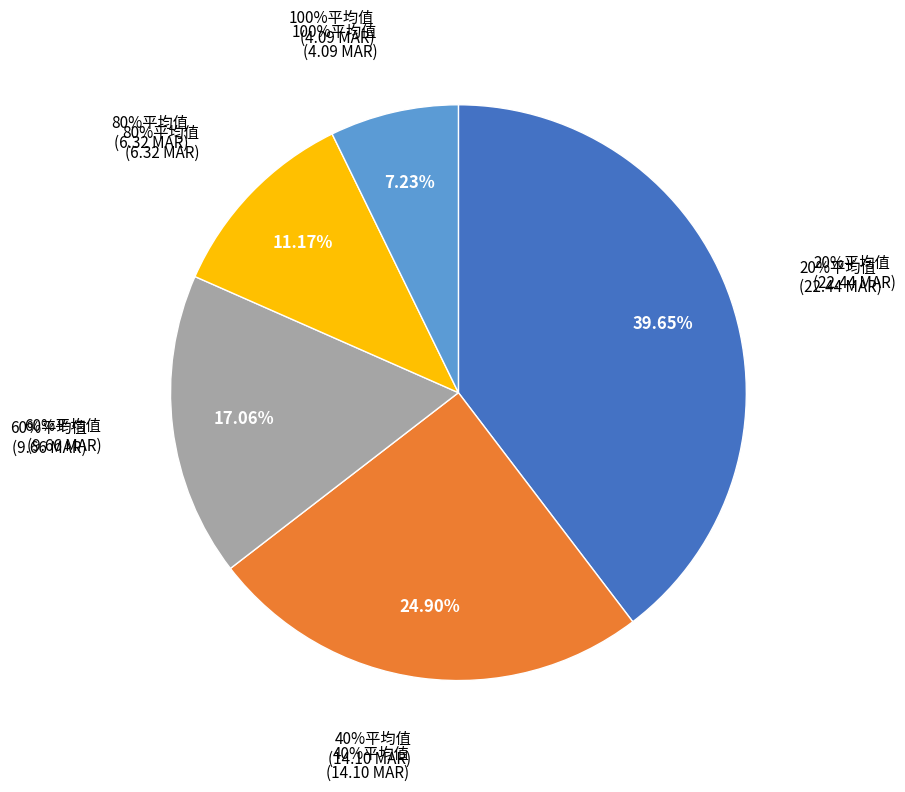

Does 60%平均值 represent more than half of the total?

No